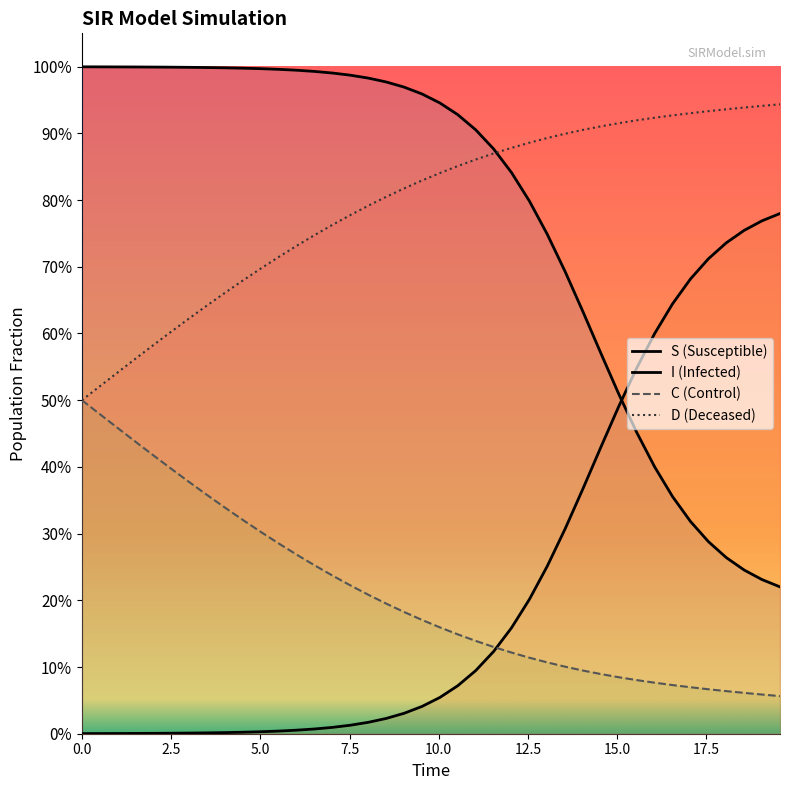

What is the difference between the second highest and minimum values in the C series?

0.4